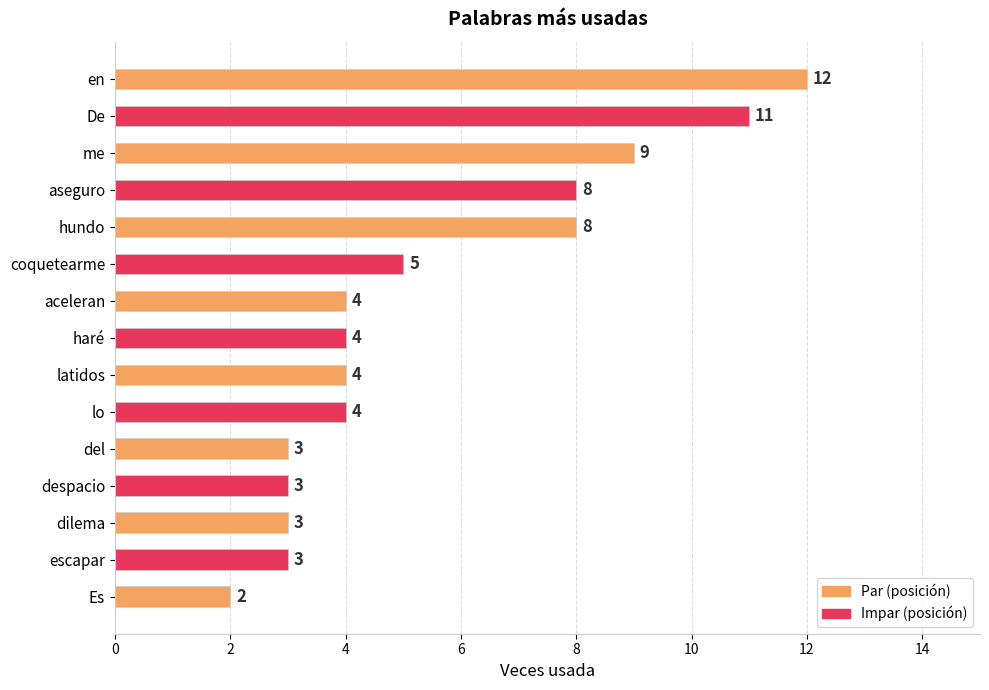

The value at aceleran is 3. True or false?

False